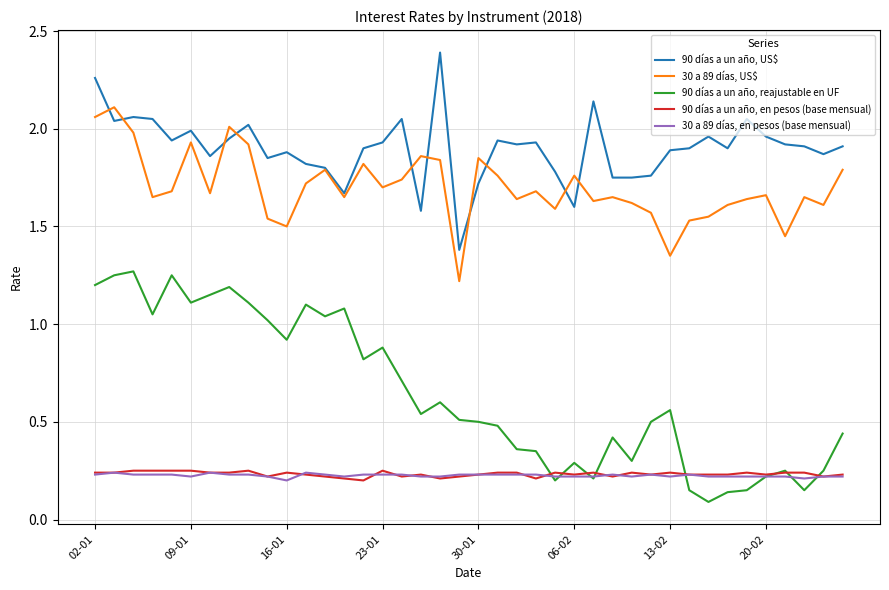

Which series has the widest spread of values?

90 días a un año, reajustable en UF